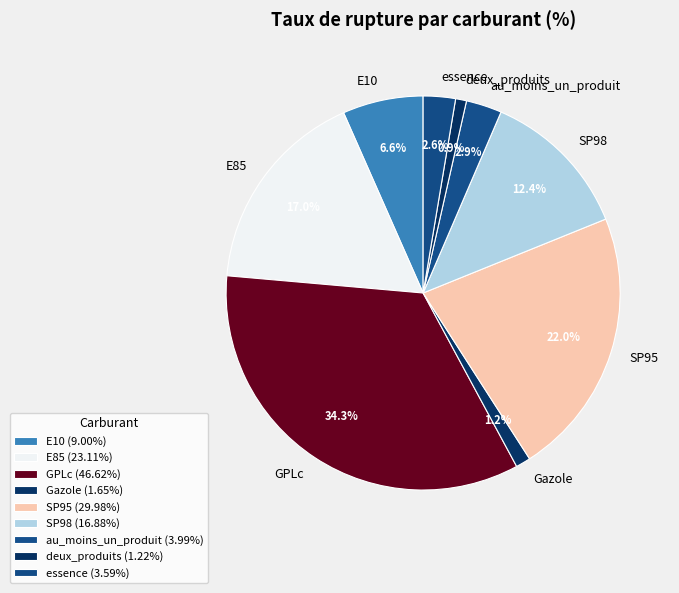

What is the total percentage of deux_produits and SP98?

13.3%